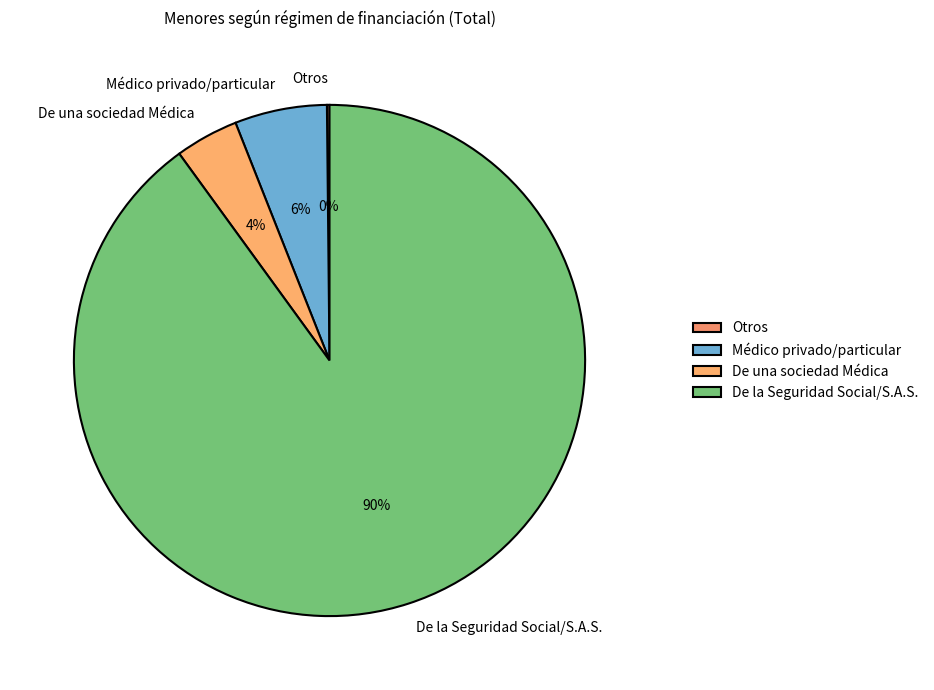

To the nearest percent, what is the difference between the Médico privado/particular and De la Seguridad Social/S.A.S. slice percentages?

84%